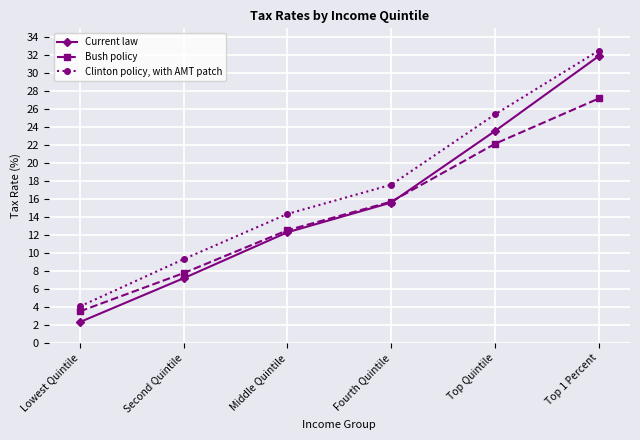

Is this an area chart (filled region under the line)?

No